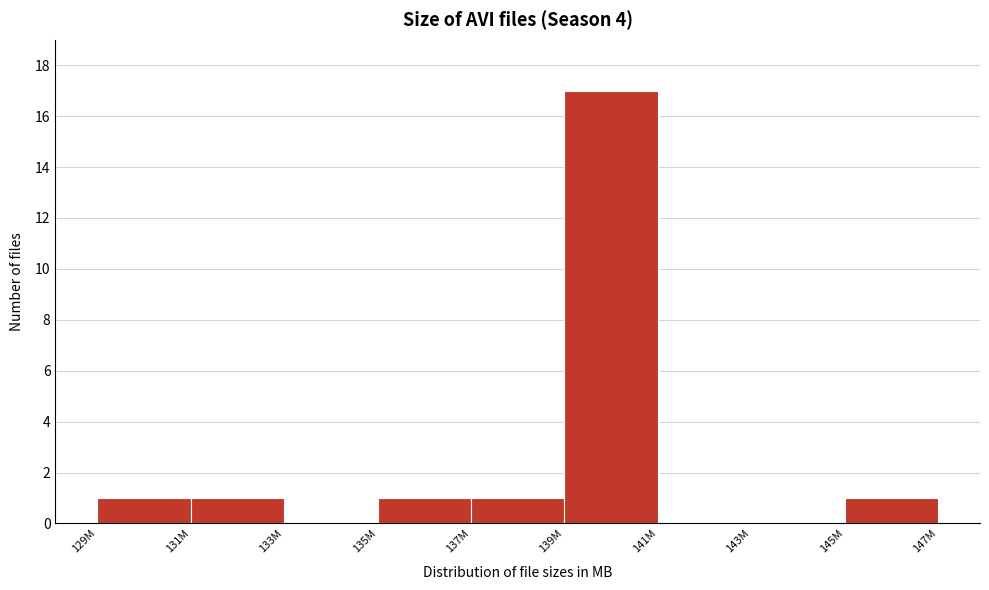

Reading left to right, transcribe all the data shown in this chart.

129M=1	131M=1	133M=0	135M=1	137M=1	139M=17	141M=0	143M=0	145M=1